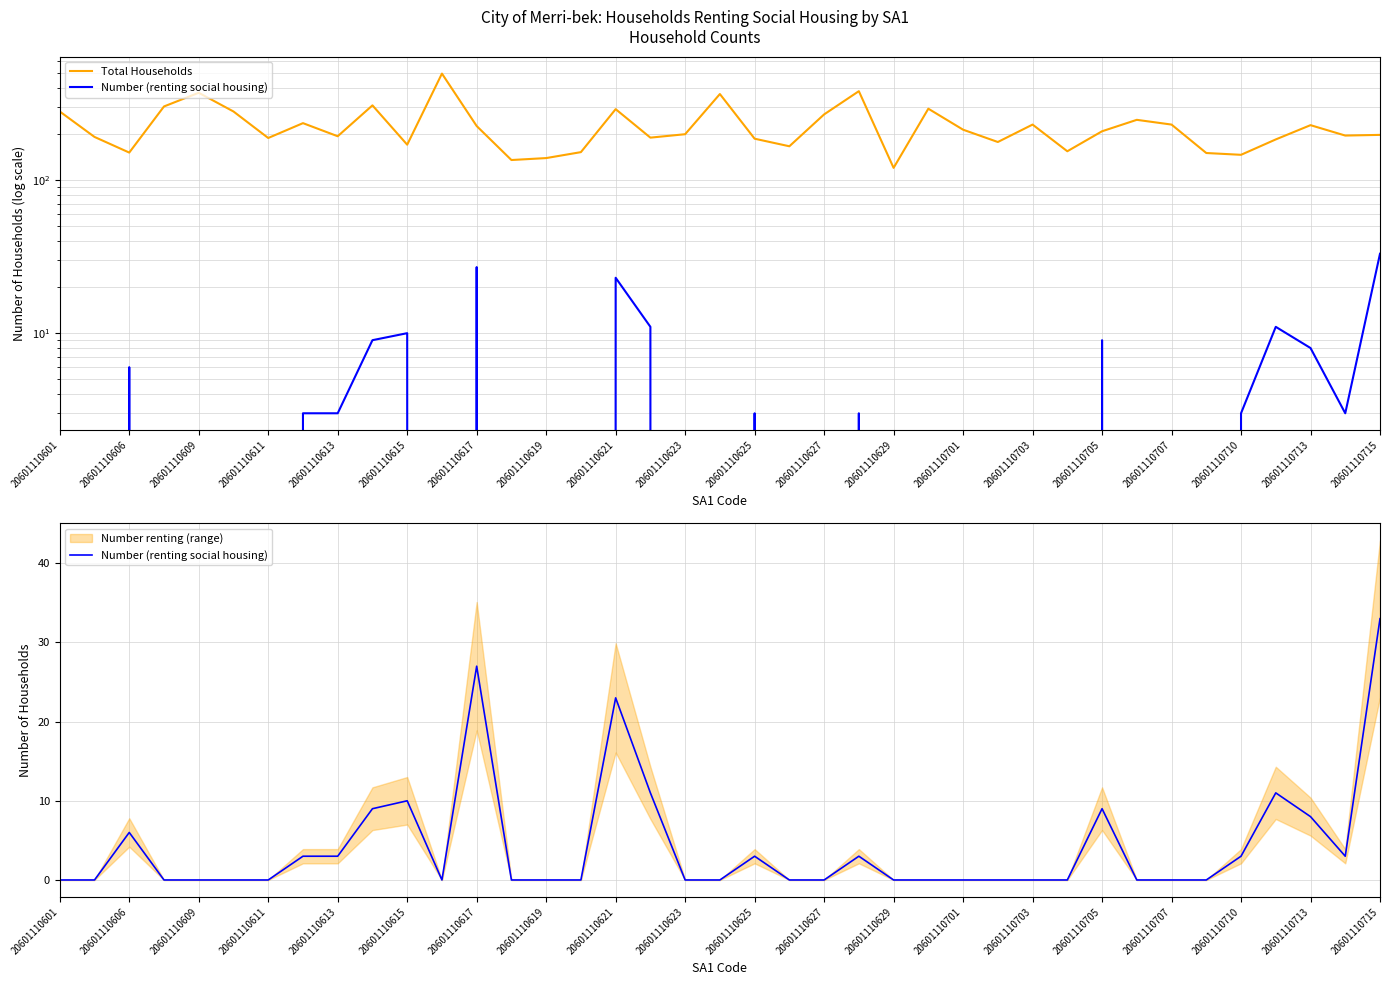

Reading left to right, transcribe all the data shown in this chart.

Total Households: 280	191	151	302	371	280	188	235	193	307	170	495	225	135	139	152	290	189	199	364	186	166	268	380	120	292	213	177	230	154	208	247	230	150	146	184	228	195	197
Number (renting social housing): 0	0	6	0	0	0	0	3	3	9	10	0	27	0	0	0	23	11	0	0	3	0	0	3	0	0	0	0	0	0	9	0	0	0	3	11	8	3	33